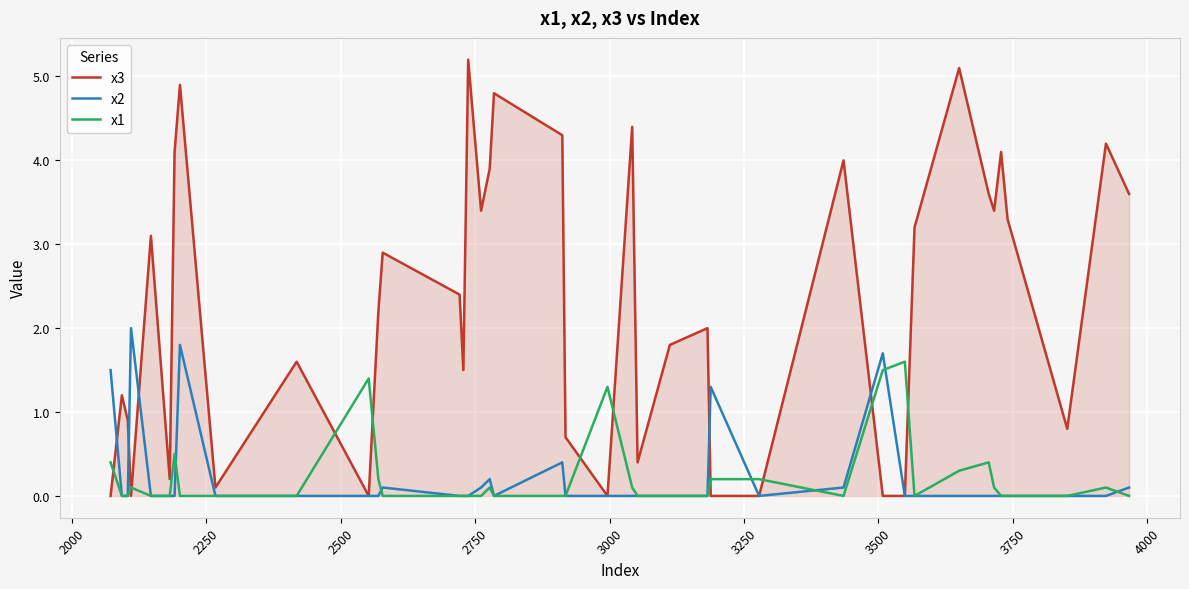

List the series in order of their peak value, lowest first.

x1, x2, x3